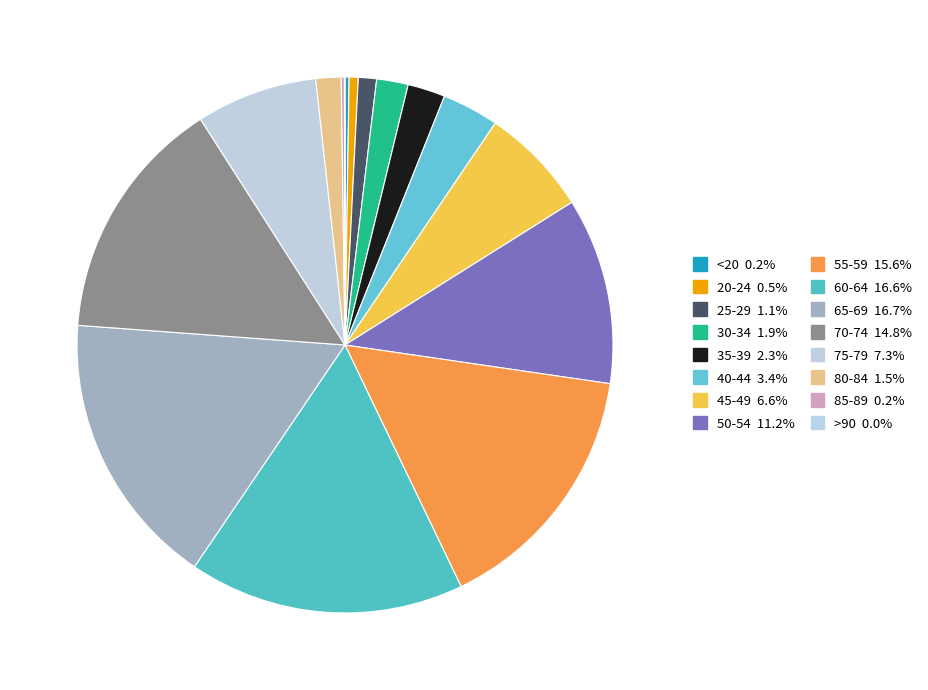

Is there any slice that represents more than half of the pie?

No